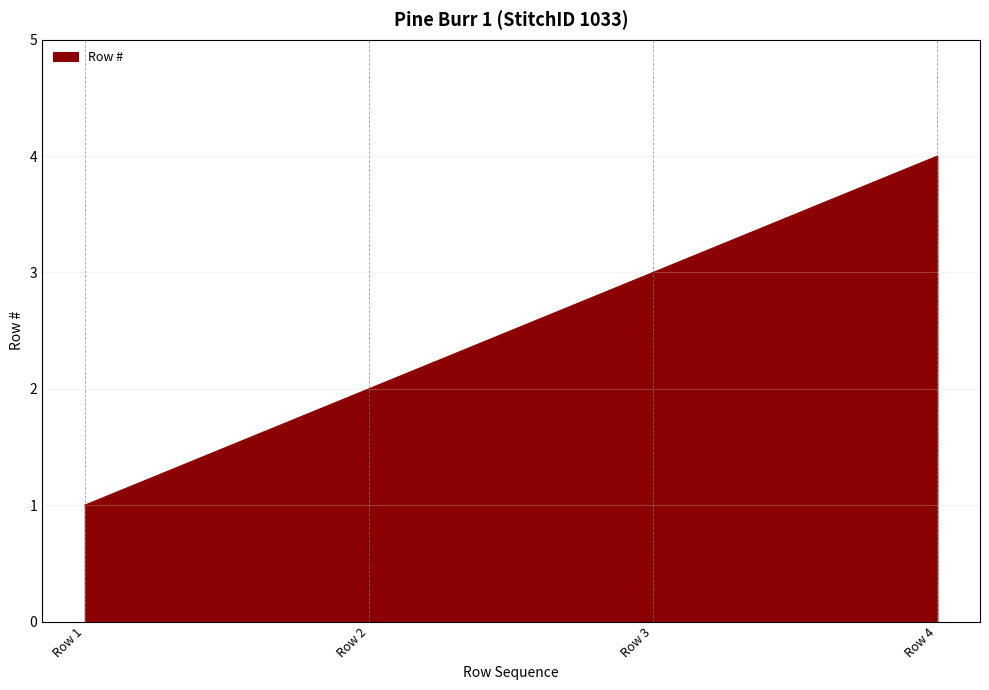

Rank the categories by value from highest to lowest.

Row 4, Row 3, Row 2, Row 1